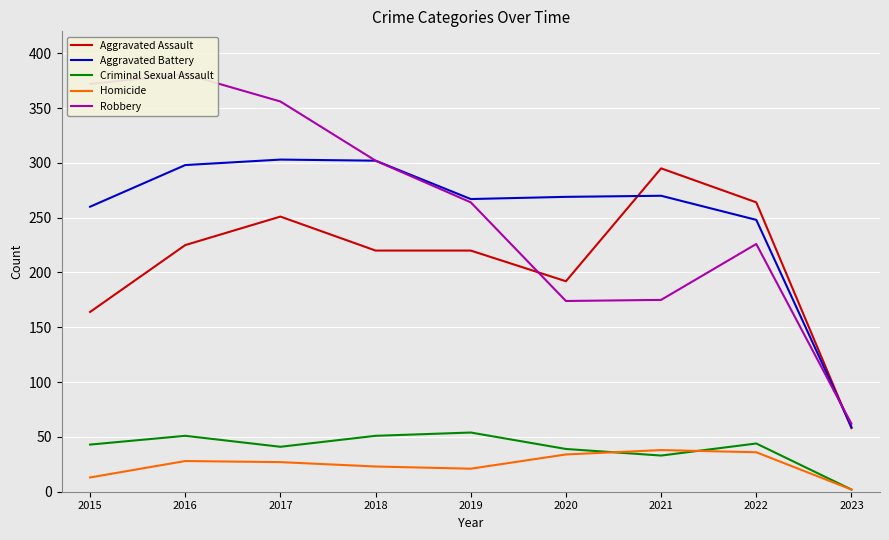

Which series has the largest range (max minus min)?

Robbery